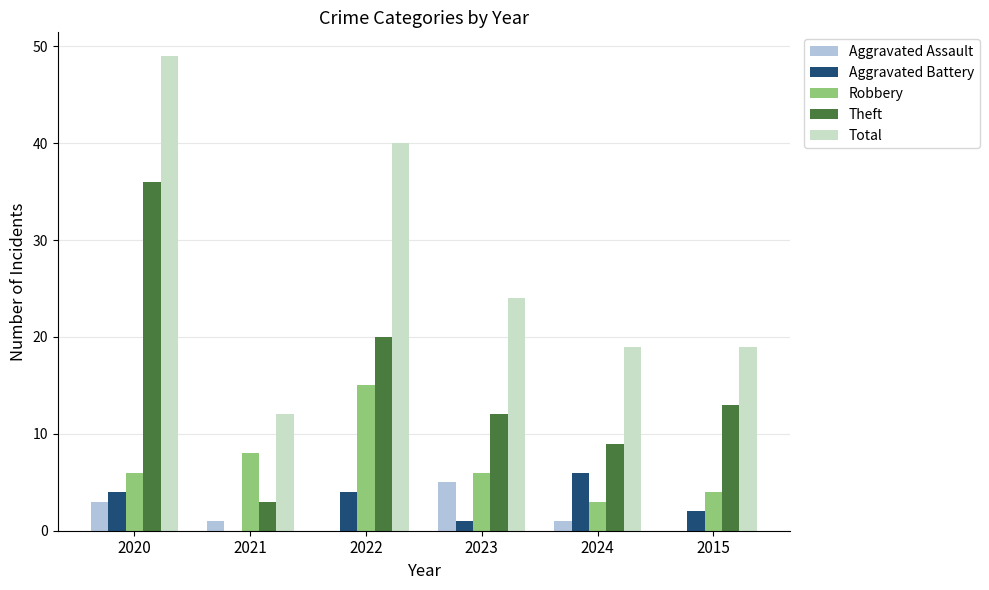

What is the sum of the Total values at 2020 and 2015?

68